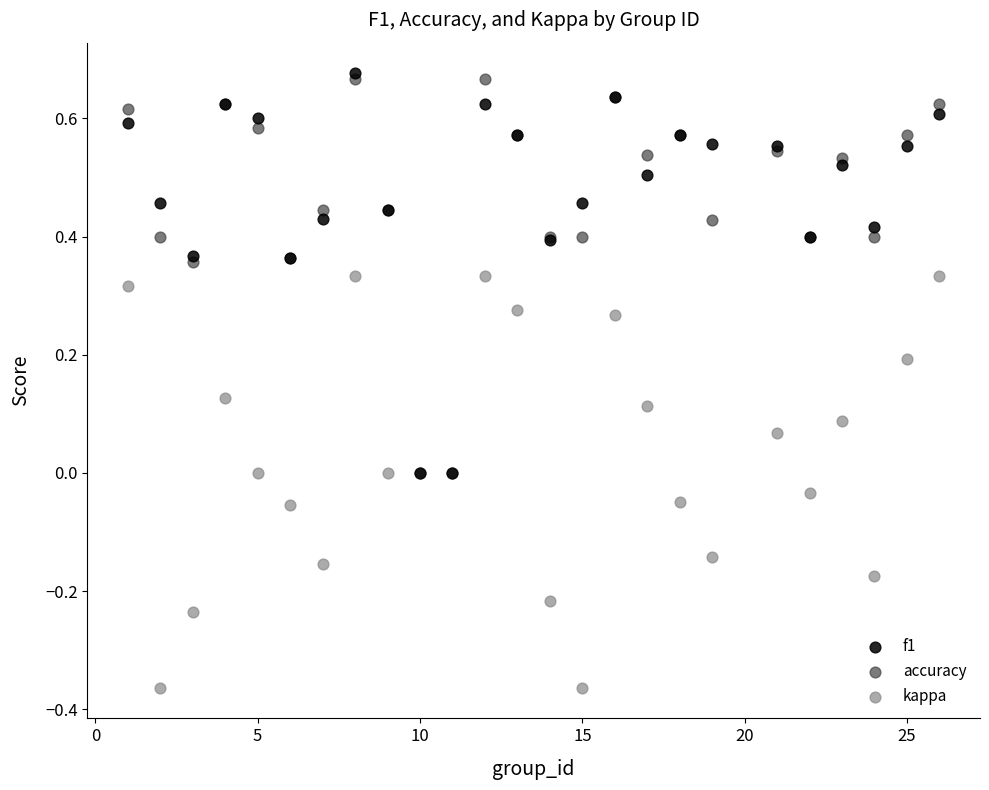

Which series contains the lowest Y value?

kappa